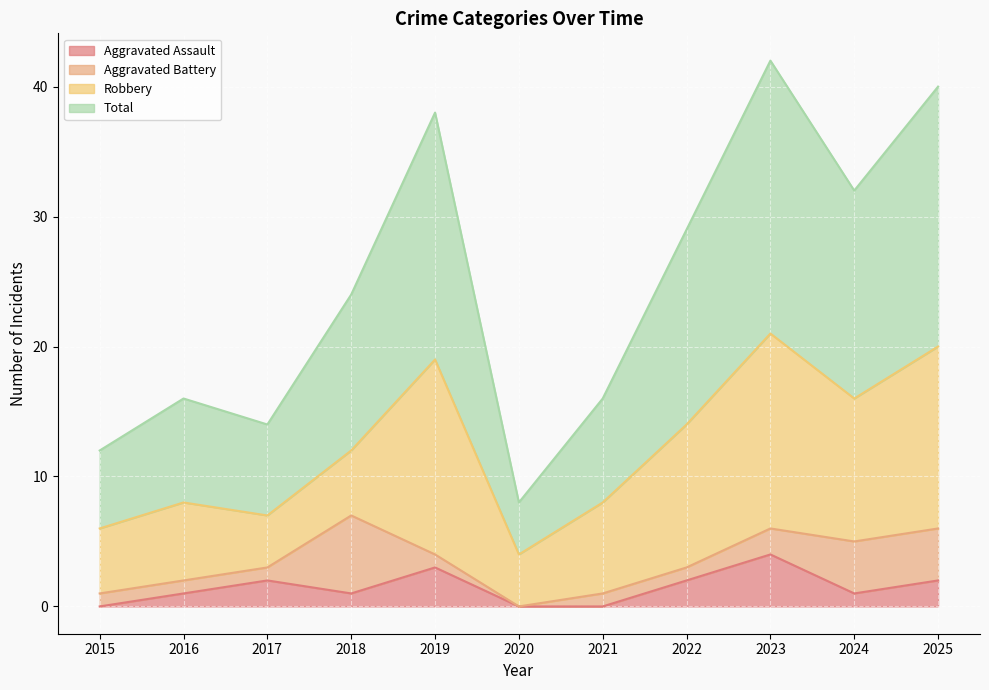

Which has a higher value, 2021 or 2023?

2023